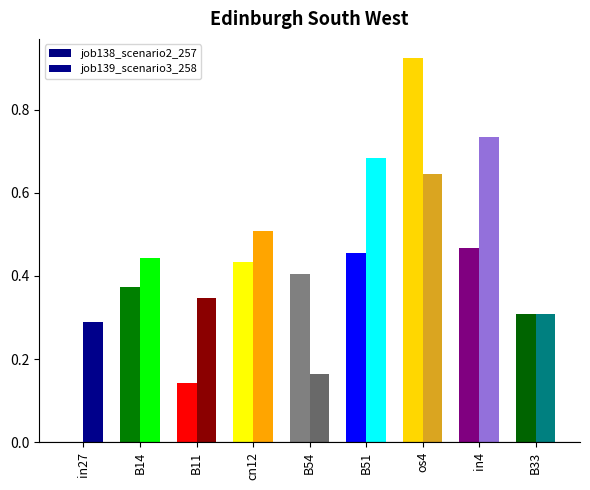

What is the sum of all job139_scenario3_258 values?

4.1